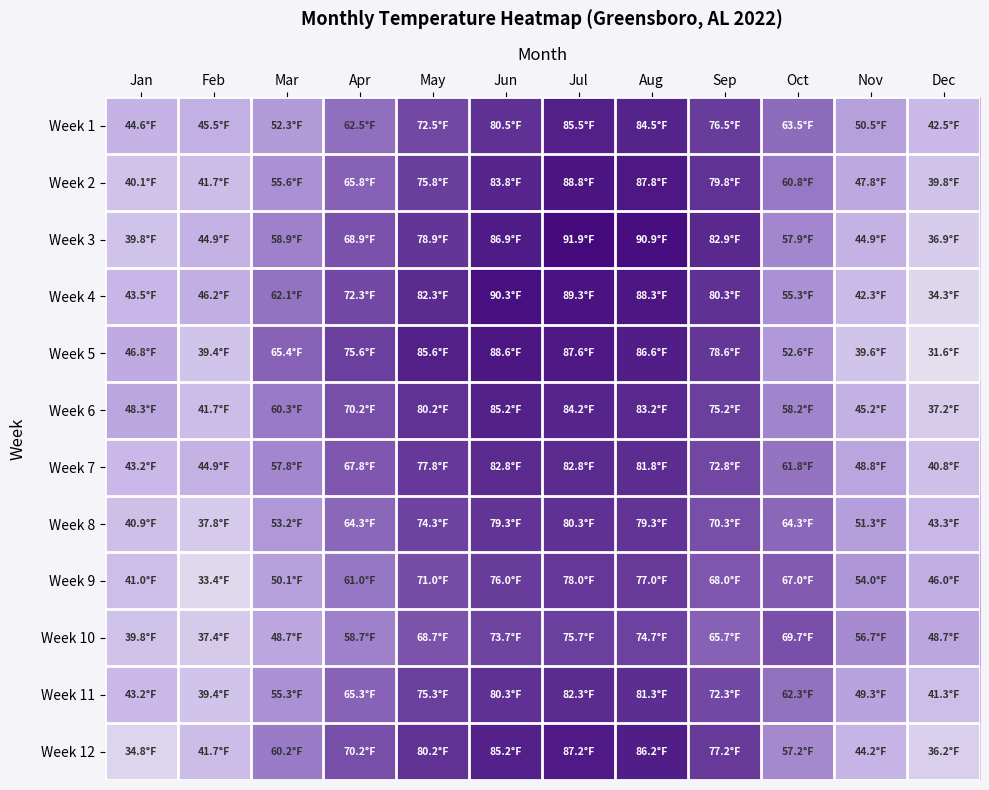

Reading right to left, transcribe all the data shown in this chart.

Week 1: Dec=42.5	Nov=50.5	Oct=63.5	Sep=76.5	Aug=84.5	Jul=85.5	Jun=80.5	May=72.5	Apr=62.5	Mar=52.3	Feb=45.5	Jan=44.6
Week 2: Dec=39.8	Nov=47.8	Oct=60.8	Sep=79.8	Aug=87.8	Jul=88.8	Jun=83.8	May=75.8	Apr=65.8	Mar=55.6	Feb=41.7	Jan=40.1
Week 3: Dec=36.9	Nov=44.9	Oct=57.9	Sep=82.9	Aug=90.9	Jul=91.9	Jun=86.9	May=78.9	Apr=68.9	Mar=58.9	Feb=44.9	Jan=39.8
Week 4: Dec=34.3	Nov=42.3	Oct=55.3	Sep=80.3	Aug=88.3	Jul=89.3	Jun=90.3	May=82.3	Apr=72.3	Mar=62.1	Feb=46.2	Jan=43.5
Week 5: Dec=31.6	Nov=39.6	Oct=52.6	Sep=78.6	Aug=86.6	Jul=87.6	Jun=88.6	May=85.6	Apr=75.6	Mar=65.4	Feb=39.4	Jan=46.8
Week 6: Dec=37.2	Nov=45.2	Oct=58.2	Sep=75.2	Aug=83.2	Jul=84.2	Jun=85.2	May=80.2	Apr=70.2	Mar=60.3	Feb=41.7	Jan=48.3
Week 7: Dec=40.8	Nov=48.8	Oct=61.8	Sep=72.8	Aug=81.8	Jul=82.8	Jun=82.8	May=77.8	Apr=67.8	Mar=57.8	Feb=44.9	Jan=43.2
Week 8: Dec=43.3	Nov=51.3	Oct=64.3	Sep=70.3	Aug=79.3	Jul=80.3	Jun=79.3	May=74.3	Apr=64.3	Mar=53.2	Feb=37.8	Jan=40.9
Week 9: Dec=46.0	Nov=54.0	Oct=67.0	Sep=68.0	Aug=77.0	Jul=78.0	Jun=76.0	May=71.0	Apr=61.0	Mar=50.1	Feb=33.4	Jan=41.0
Week 10: Dec=48.7	Nov=56.7	Oct=69.7	Sep=65.7	Aug=74.7	Jul=75.7	Jun=73.7	May=68.7	Apr=58.7	Mar=48.7	Feb=37.4	Jan=39.8
Week 11: Dec=41.3	Nov=49.3	Oct=62.3	Sep=72.3	Aug=81.3	Jul=82.3	Jun=80.3	May=75.3	Apr=65.3	Mar=55.3	Feb=39.4	Jan=43.2
Week 12: Dec=36.2	Nov=44.2	Oct=57.2	Sep=77.2	Aug=86.2	Jul=87.2	Jun=85.2	May=80.2	Apr=70.2	Mar=60.2	Feb=41.7	Jan=34.8